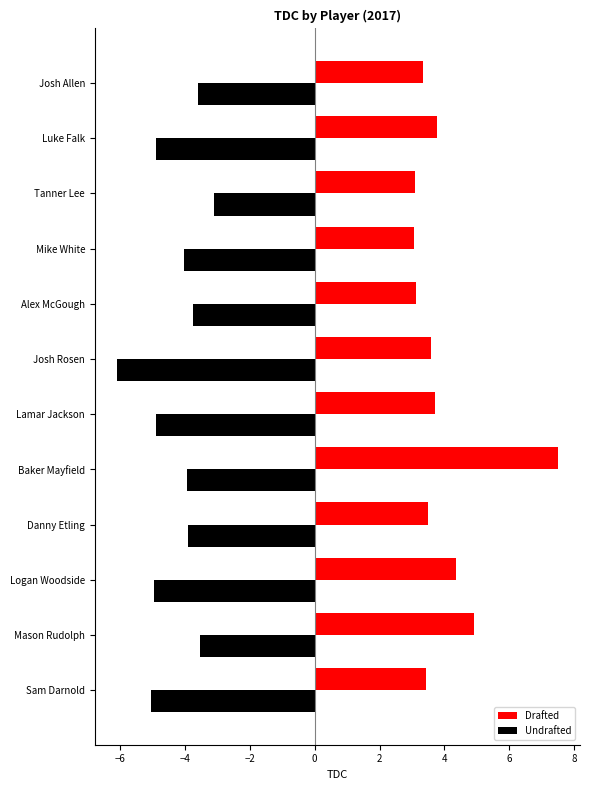

Read the Undrafted value at Danny Etling.

-3.9